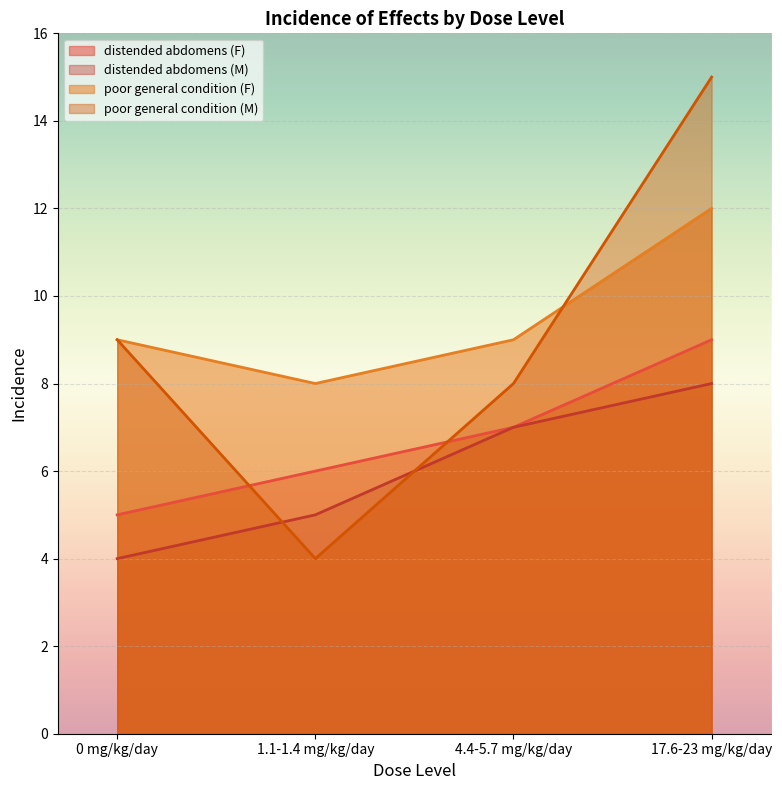

Reading right to left, what are all the values shown in this chart?

distended abdomens (F): 17.6-23 mg/kg/day=9	4.4-5.7 mg/kg/day=7	1.1-1.4 mg/kg/day=6	0 mg/kg/day=5
distended abdomens (M): 17.6-23 mg/kg/day=8	4.4-5.7 mg/kg/day=7	1.1-1.4 mg/kg/day=5	0 mg/kg/day=4
poor general condition (F): 17.6-23 mg/kg/day=12	4.4-5.7 mg/kg/day=9	1.1-1.4 mg/kg/day=8	0 mg/kg/day=9
poor general condition (M): 17.6-23 mg/kg/day=15	4.4-5.7 mg/kg/day=8	1.1-1.4 mg/kg/day=4	0 mg/kg/day=9